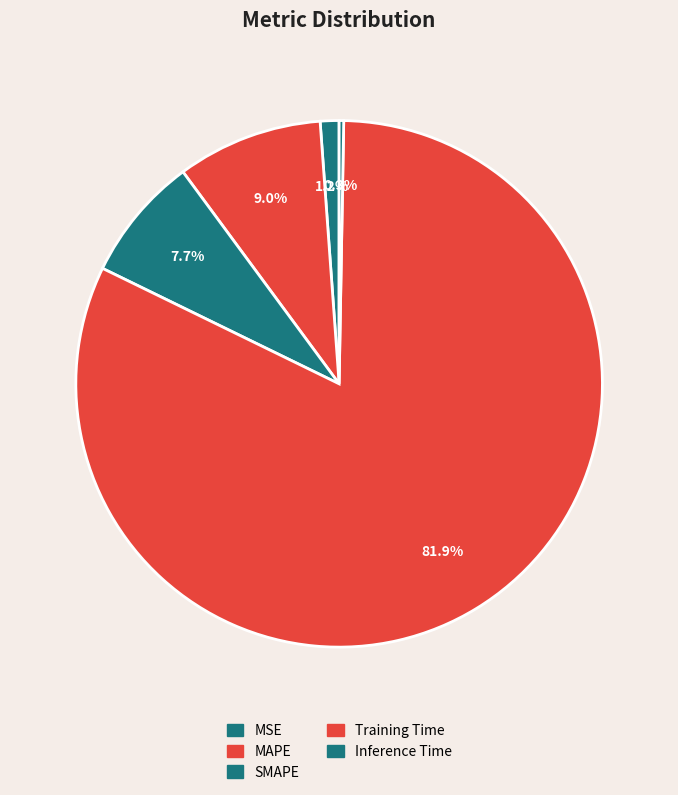

To the nearest percent, what is the difference between the SMAPE and Inference Time slice percentages?

7%